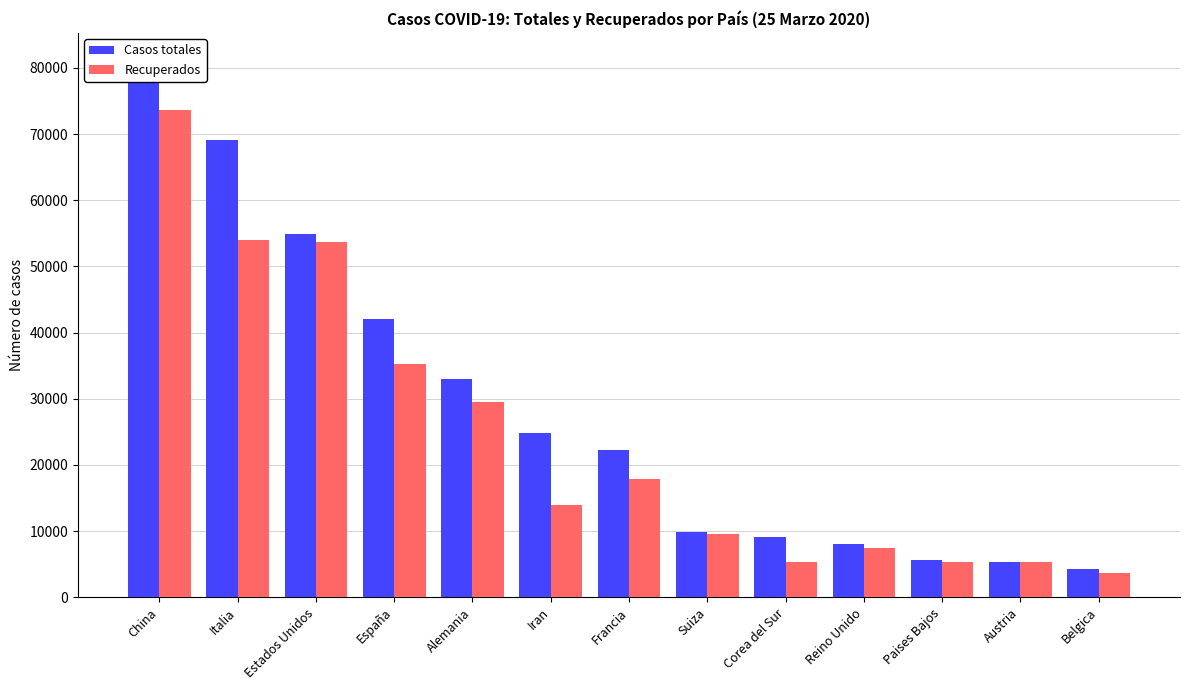

What is the smallest value displayed?

3686